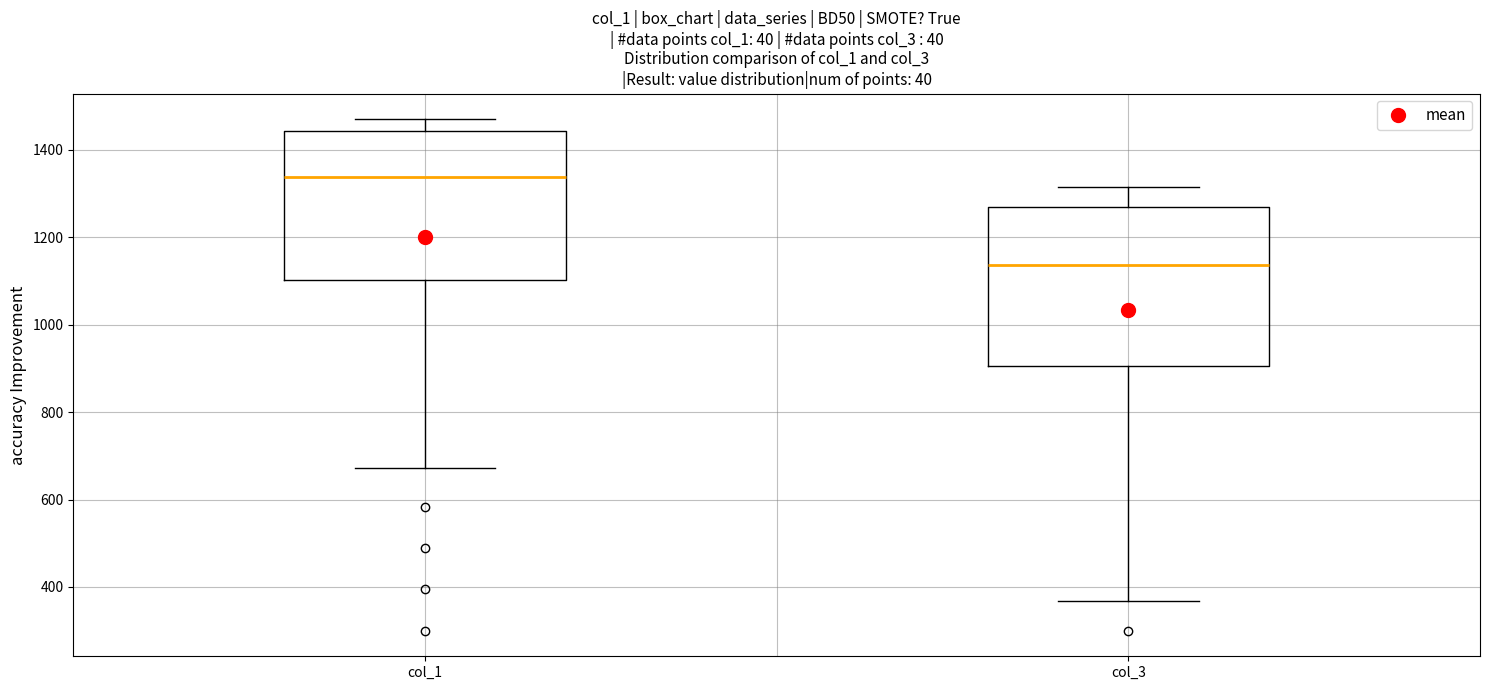

Which box is the tallest, from its lower edge to its upper edge?

col_3